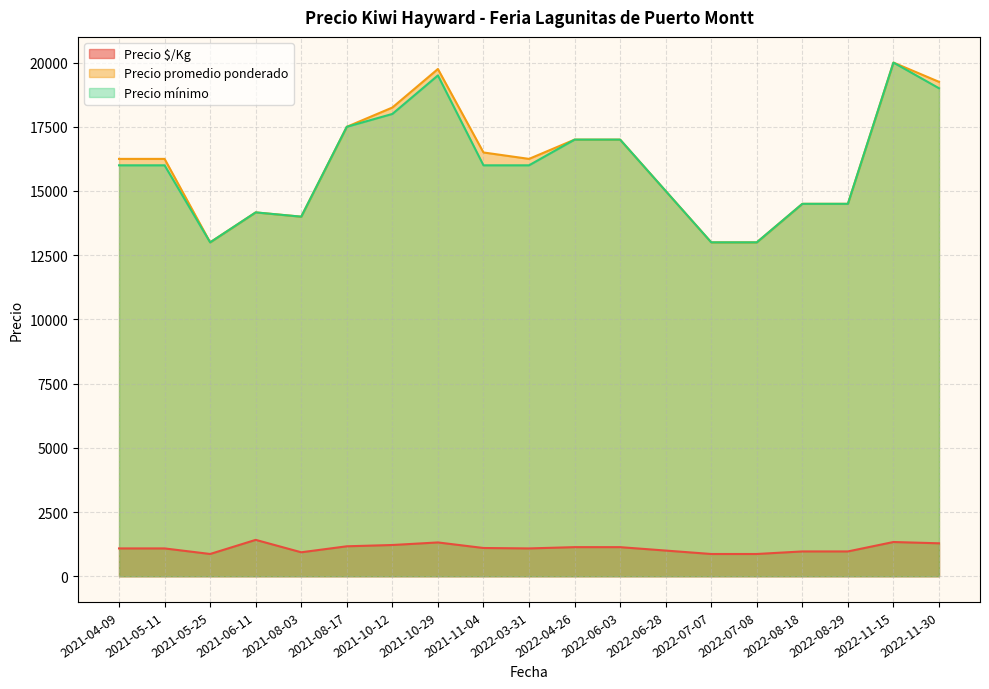

True or false: Precio mínimo and Precio $/Kg intersect in this chart.

False